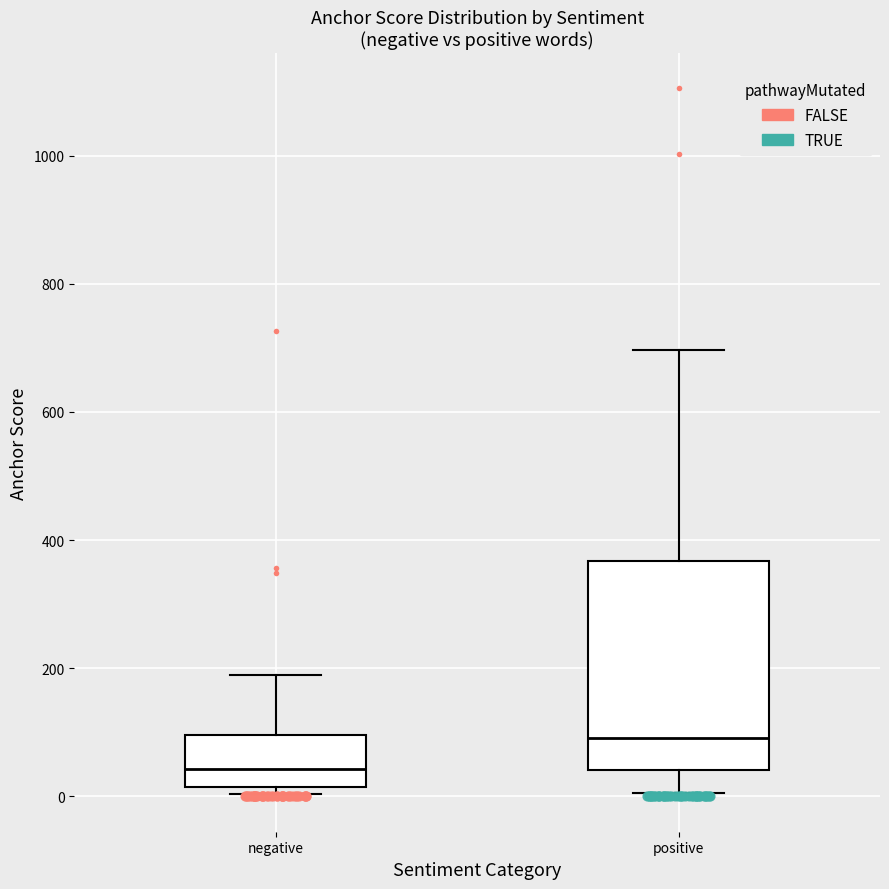

Which box's median line is the highest?

positive